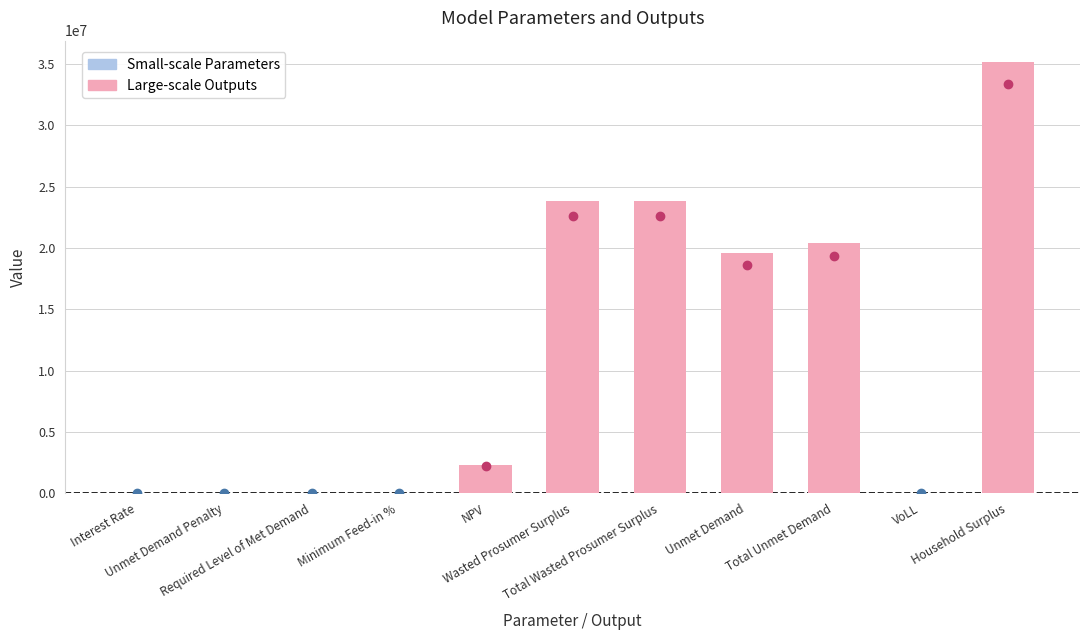

What is the greatest value displayed?

35143958.9